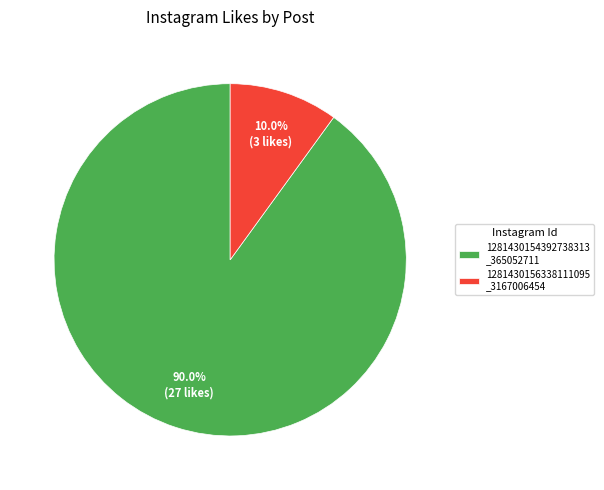

What portion of the pie excludes 1281430154392738313 _365052711?

10.0%